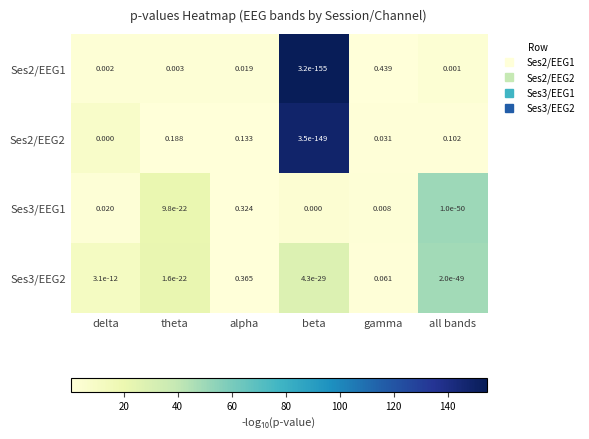

Is the value of Ses2/EEG2 at theta greater than the value of Ses2/EEG1 at alpha?

Yes